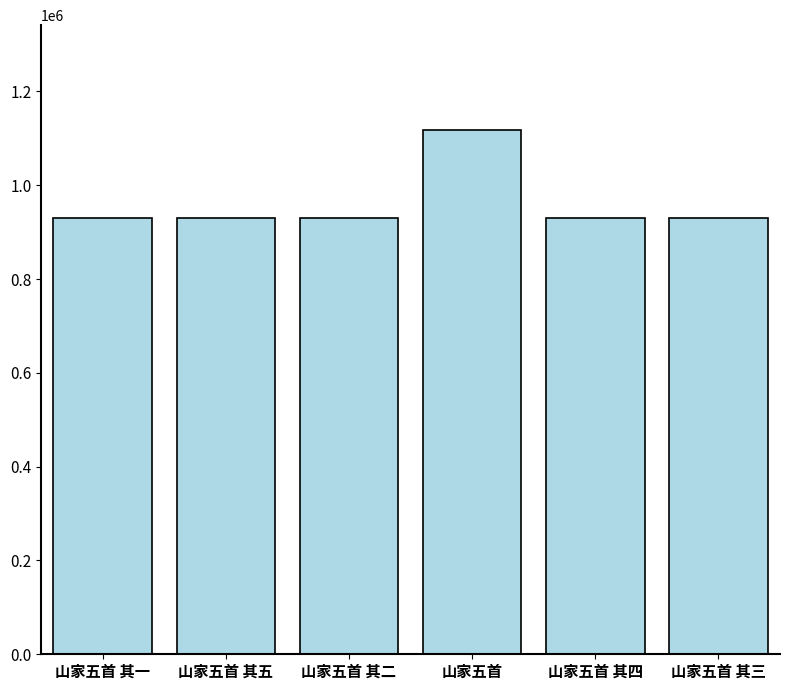

True or false: the data shows 1382588 at 山家五首 其二.

False